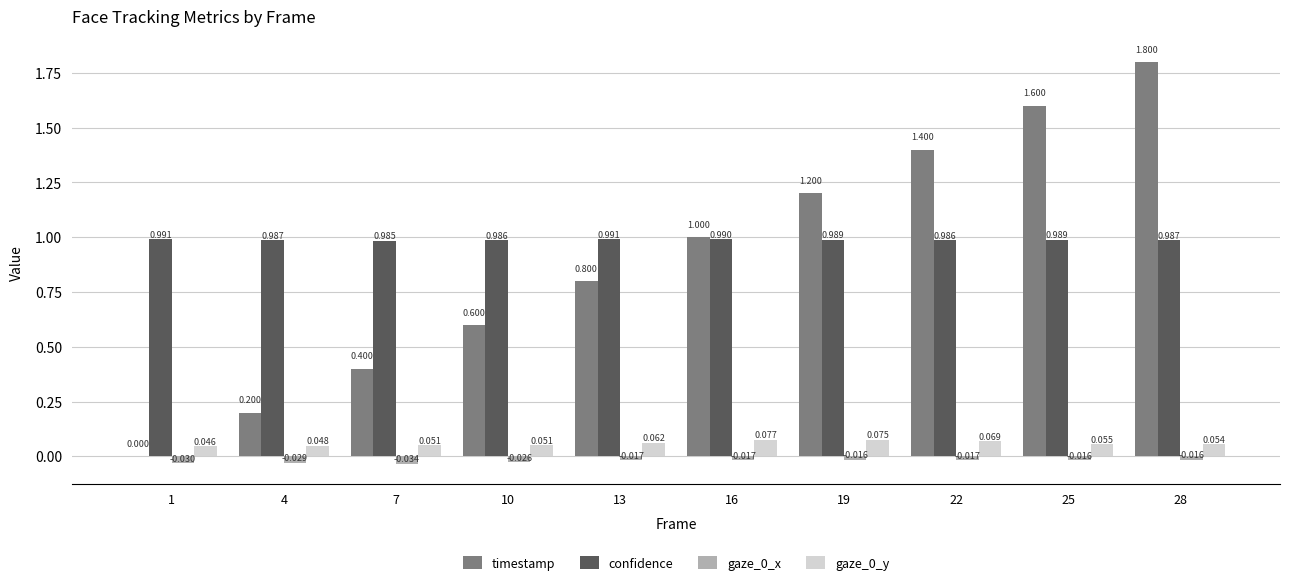

Which series changed the most between 1 and 7?

timestamp